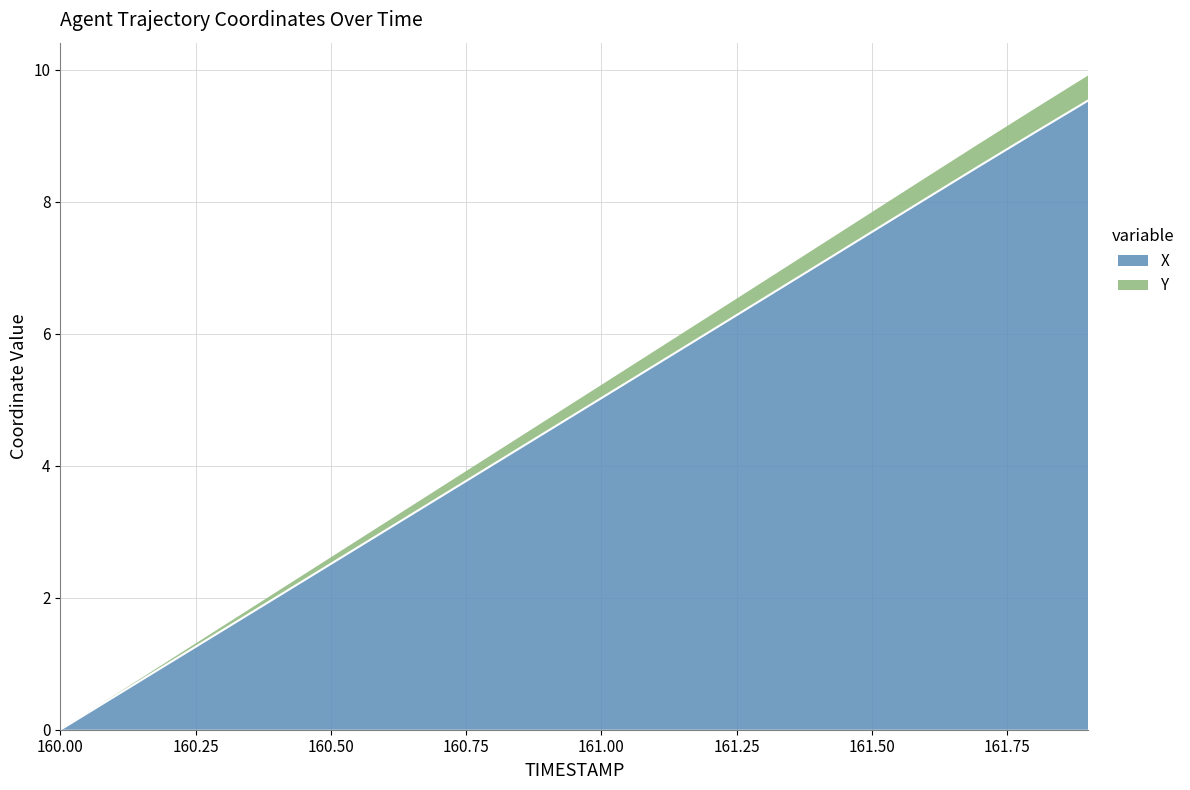

Which label corresponds to the smallest value in the chart?

160.0